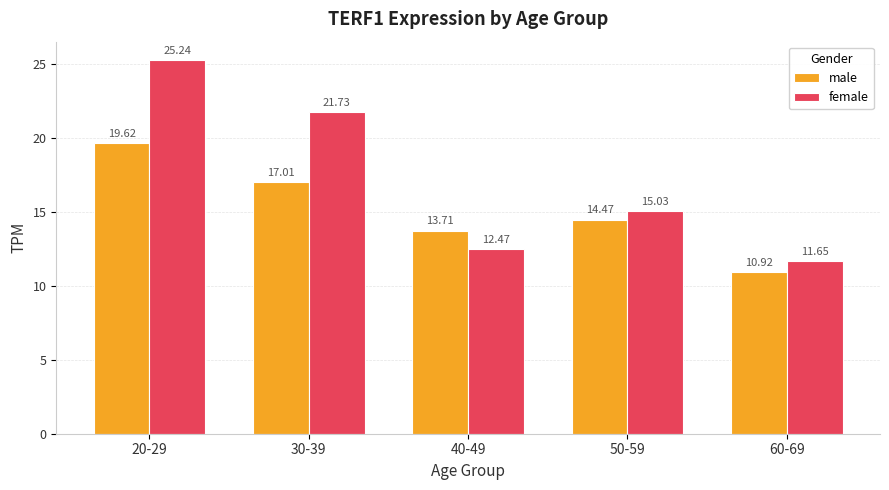

How many data points in male are above 14?

3